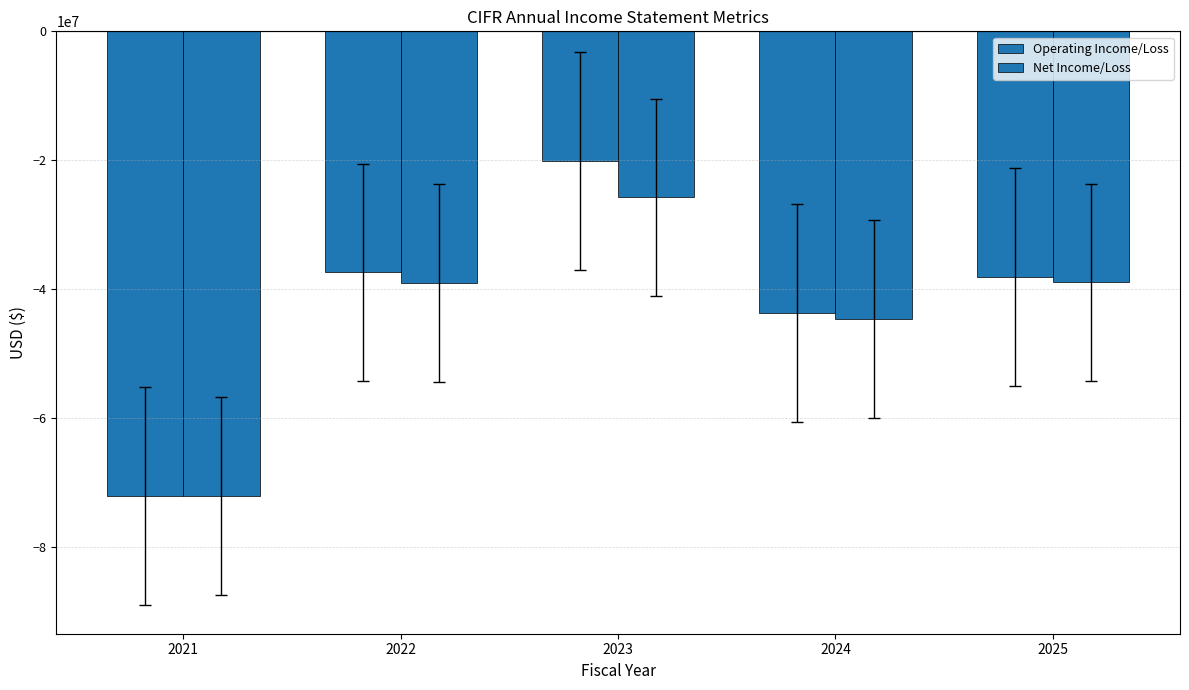

List the series in order of their overall mean, lowest first.

Net Income/Loss, Operating Income/Loss